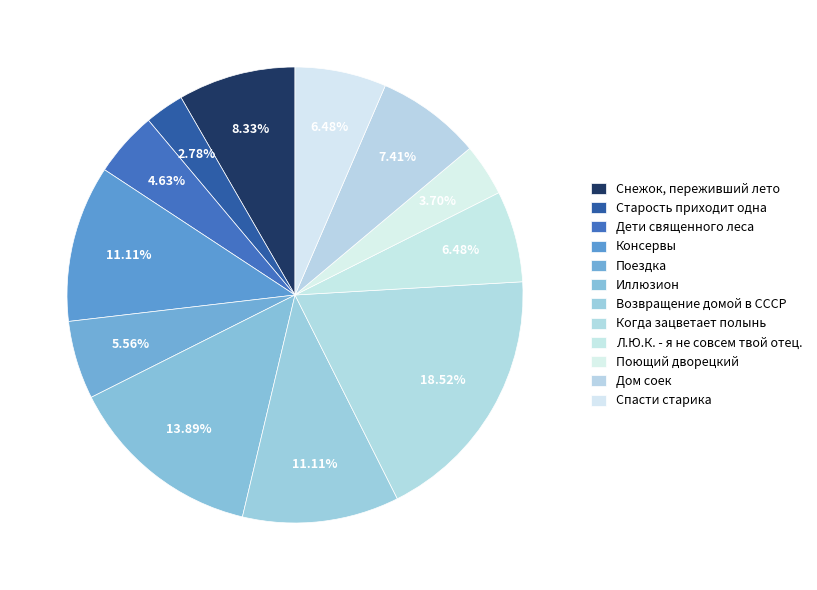

How many segments does this pie chart have?

12